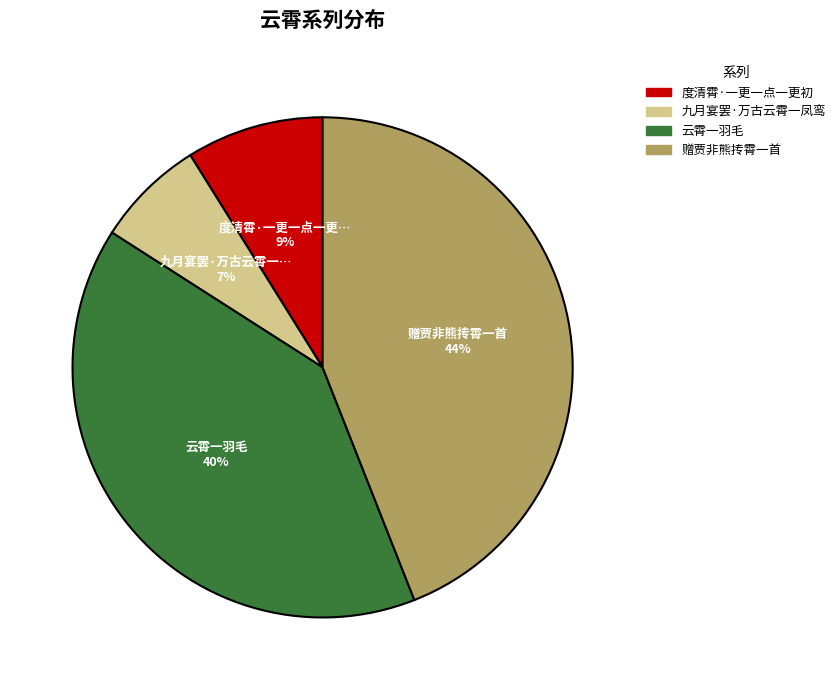

Does 赠贾非熊抟霄一首 represent more than half of the total?

No